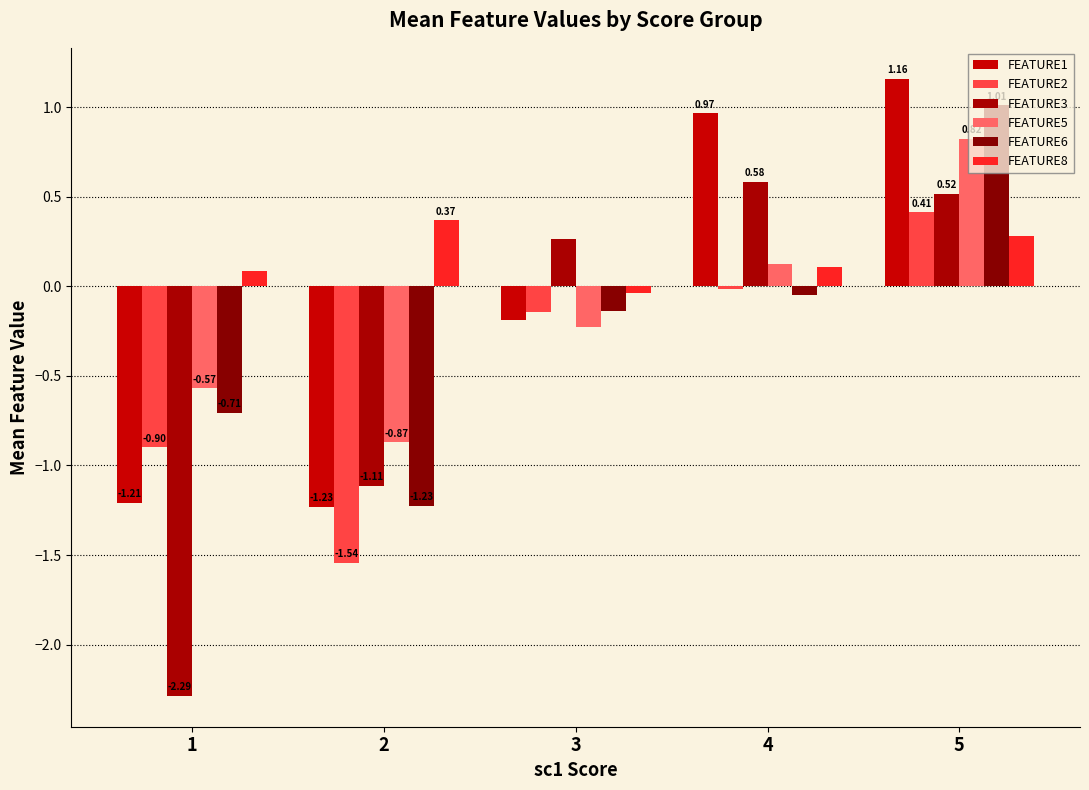

The FEATURE1 series shows 0.4 at 5. True or false?

False